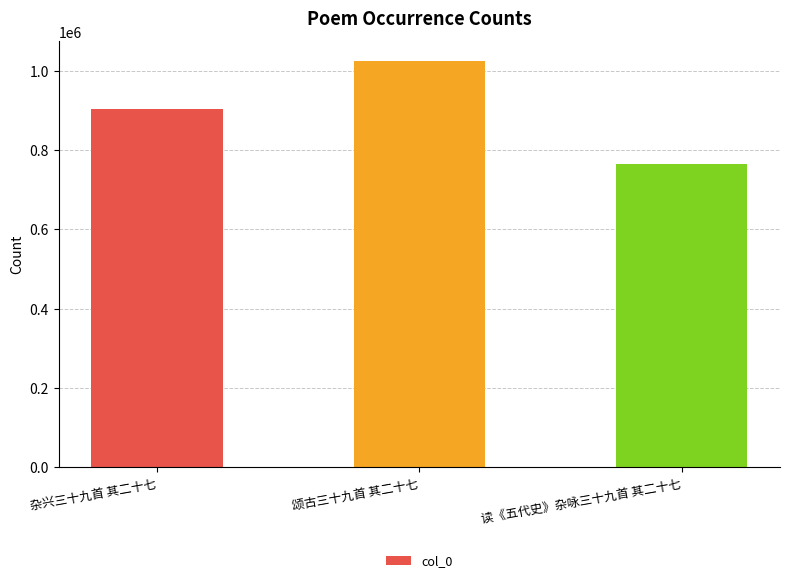

What is the difference between the values at 读《五代史》杂咏三十九首 其二十七 and 颂古三十九首 其二十七?

257990